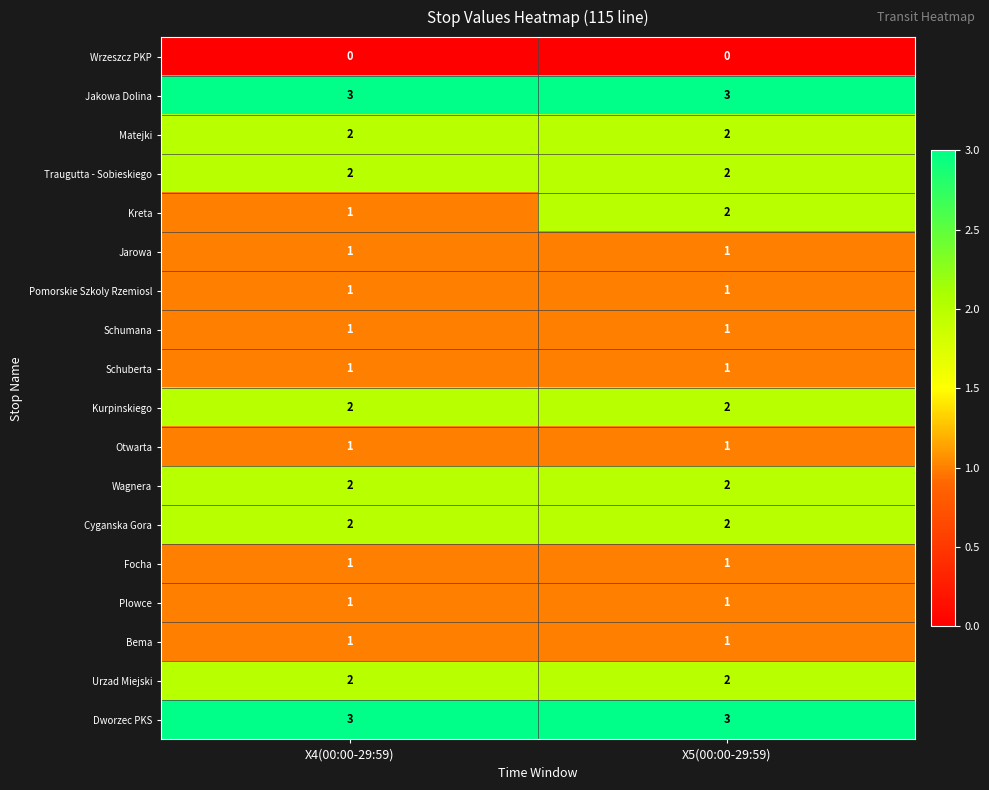

The Traugutta - Sobieskiego series shows 3 at X4(00:00-29:59). True or false?

False